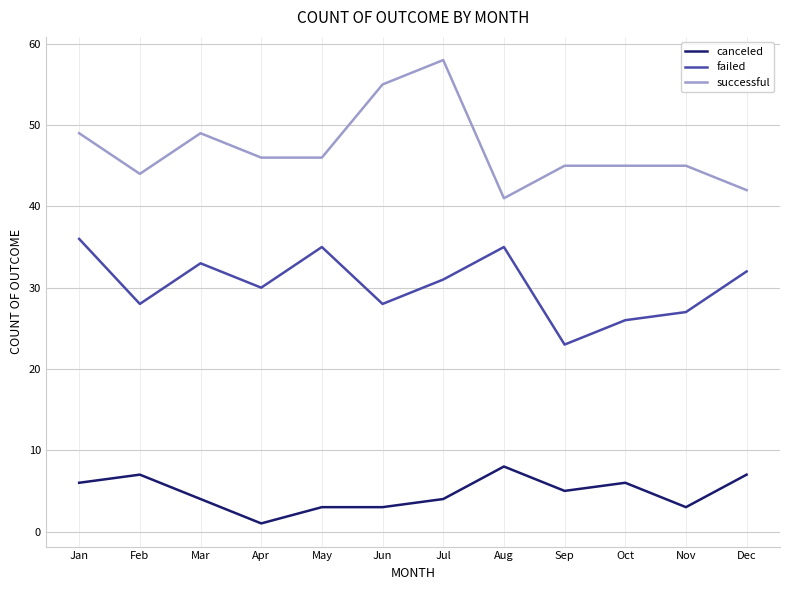

What is the spread (max minus min) of values at Feb?

37